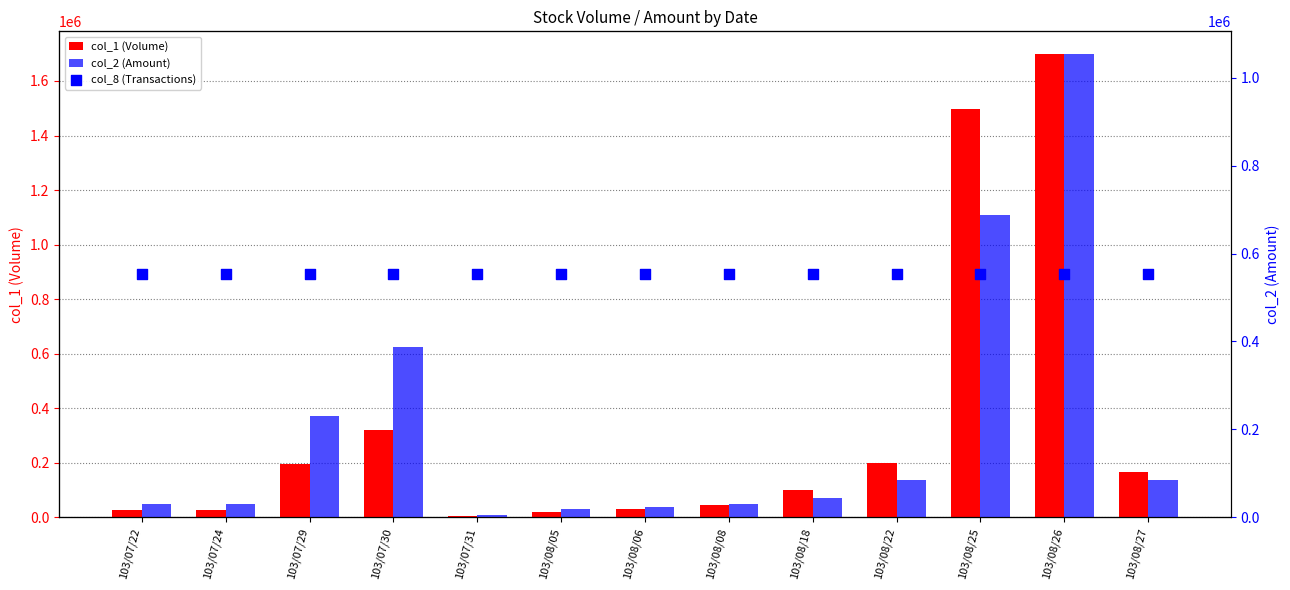

Is the value of col_8 (Transactions) at 103/08/06 greater than the value of col_1 (Volume) at 103/08/08?

Yes